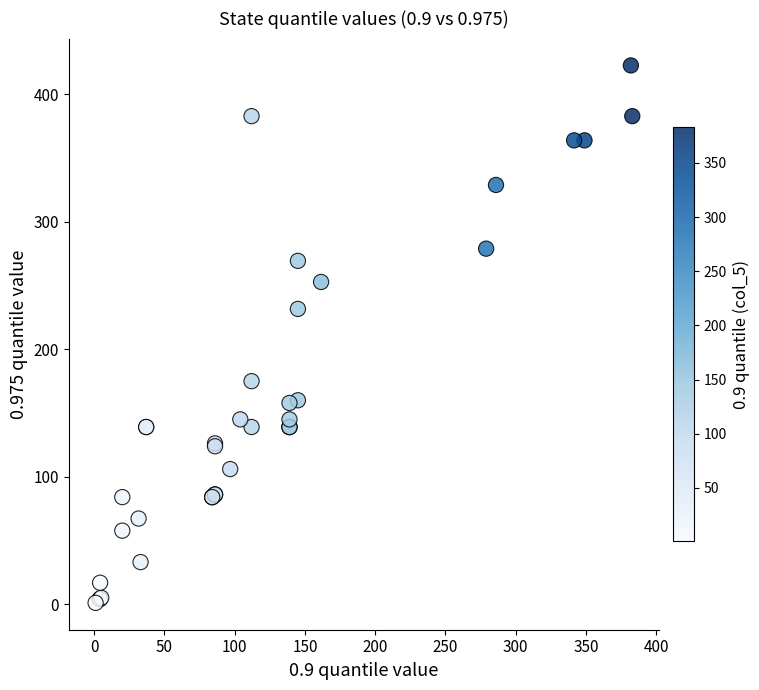

What Y value in the scatter plot is closest to 211?

231.7